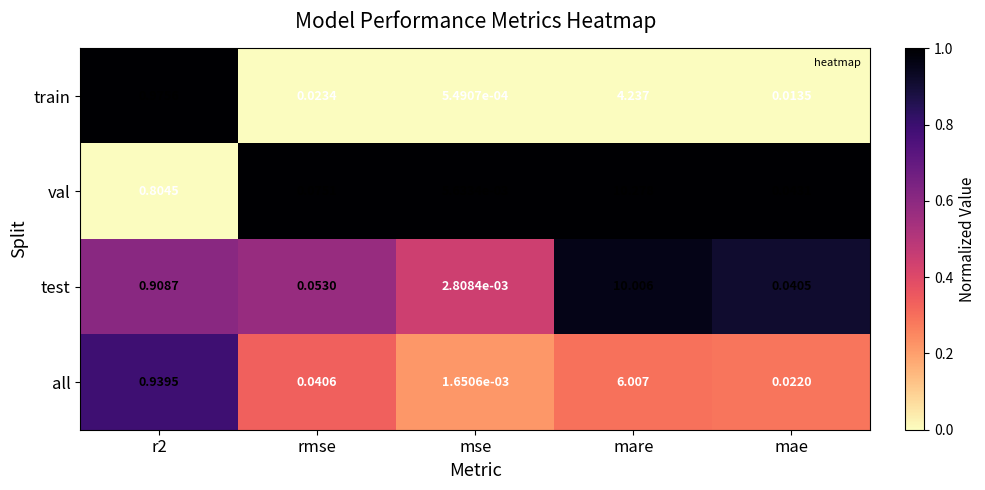

Which category has the lowest value across all series?

mse